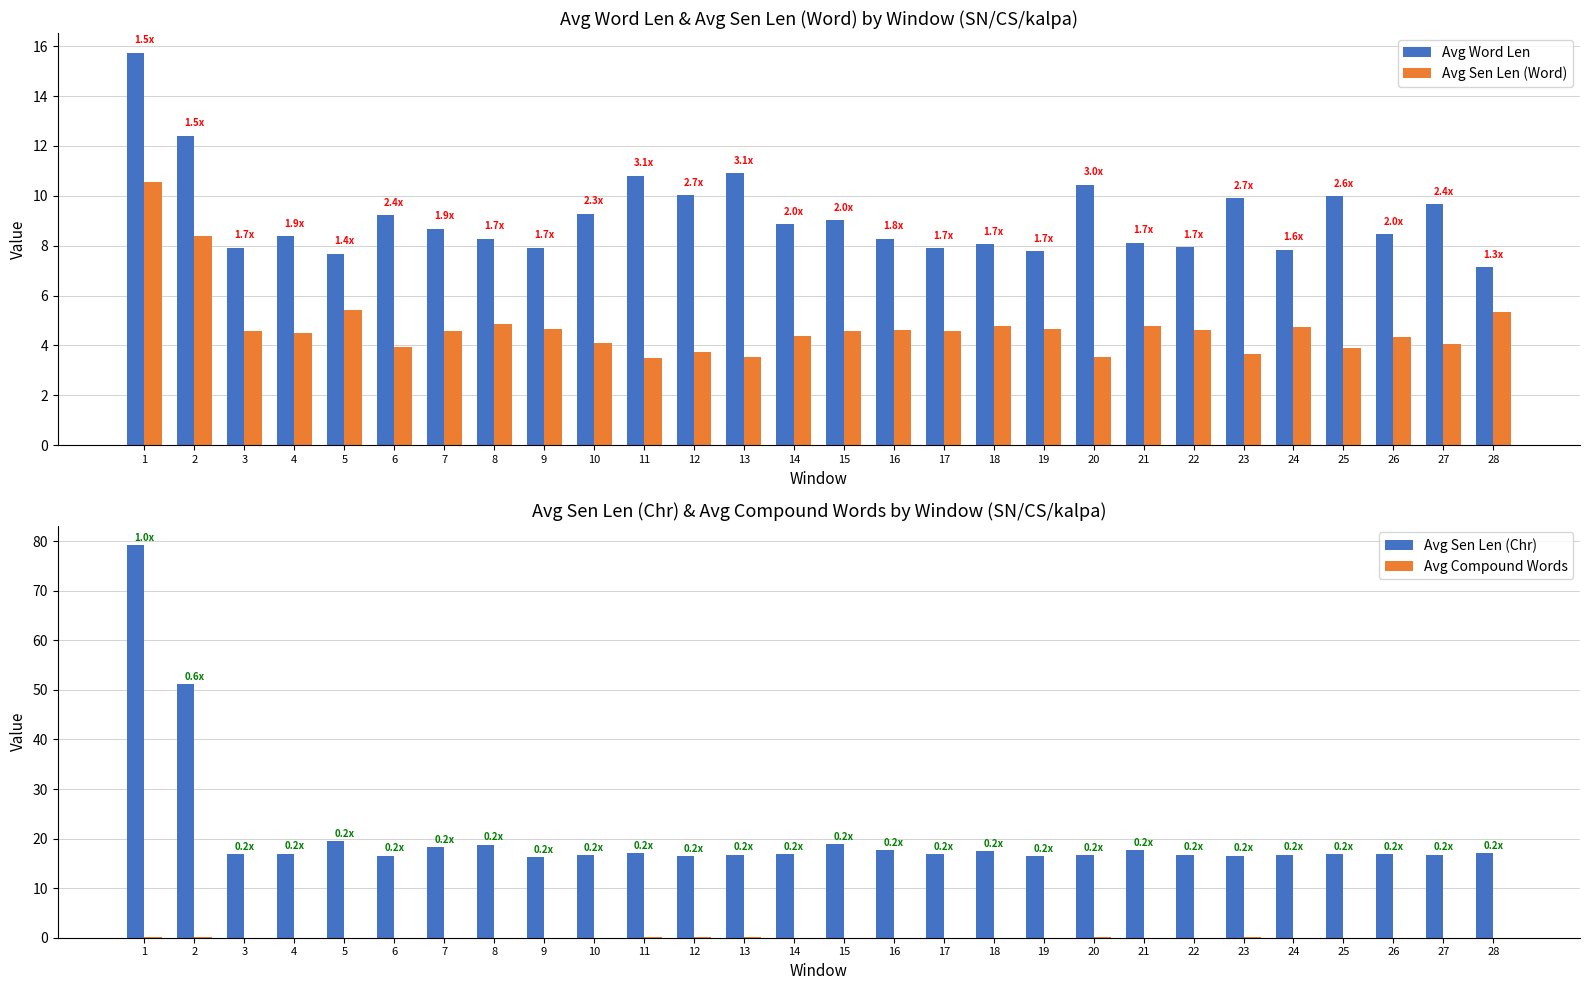

Which series has the largest range (max minus min)?

Avg Sen Len (Chr)